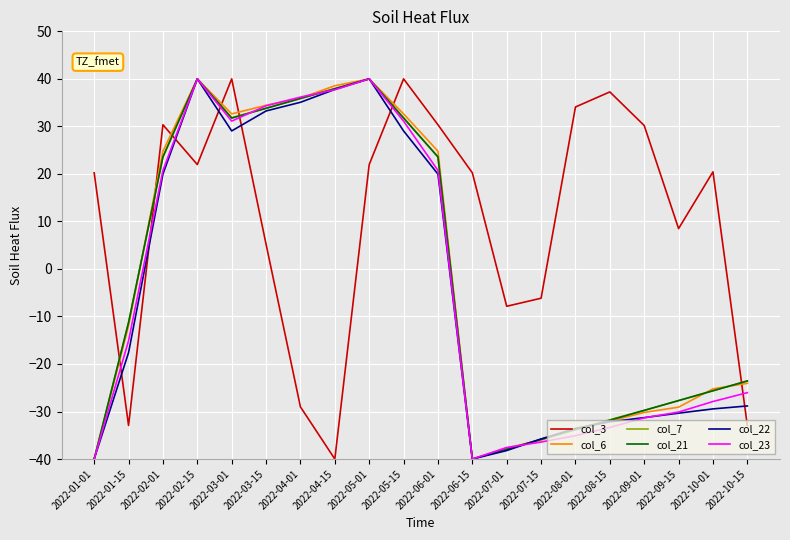

At which category does col_21 reach its first local valley?

2022-03-01